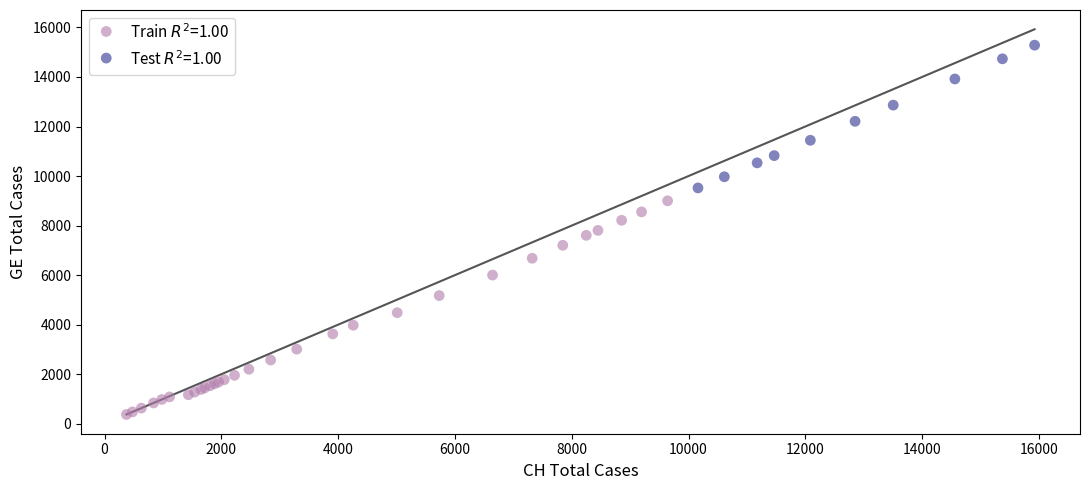

Which series has the largest Y range (max minus min)?

Train $R^2$=1.00